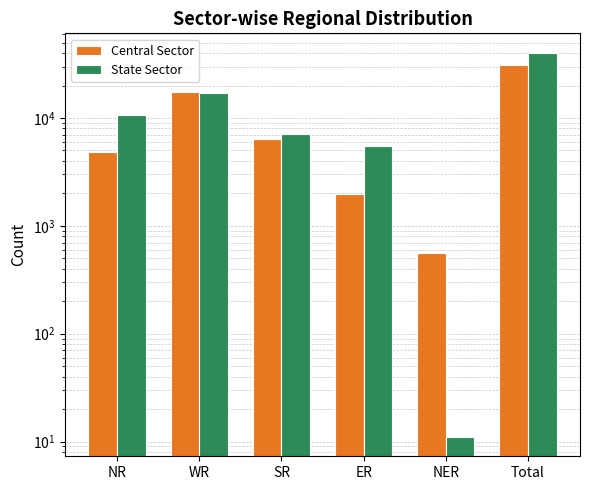

Which series has the largest total across all categories?

State Sector